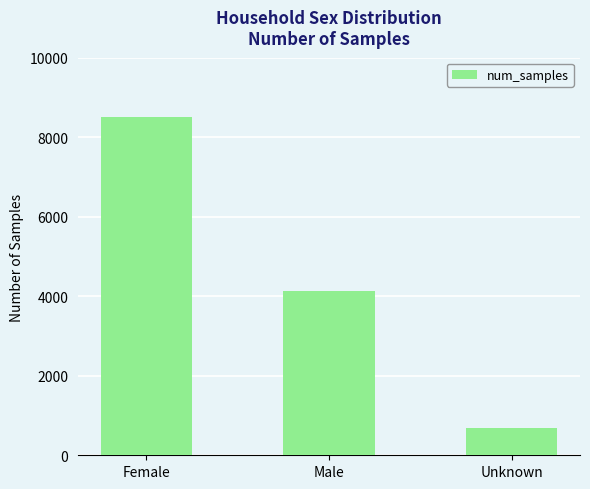

How many values are below 4134?

1